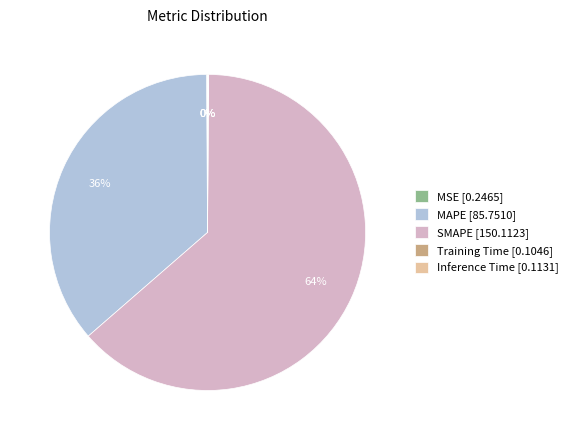

To the nearest percent, what percentage of the pie is MAPE [85.7510]?

36%